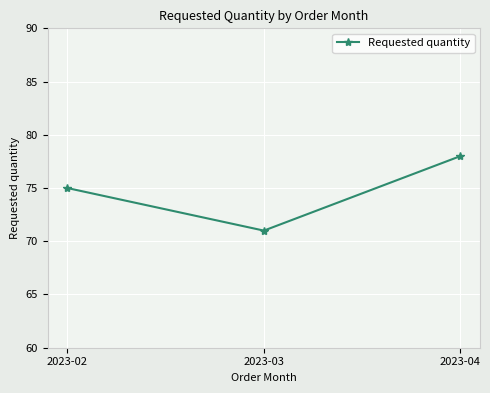

Between 2023-03 and 2023-02, which is larger?

2023-02